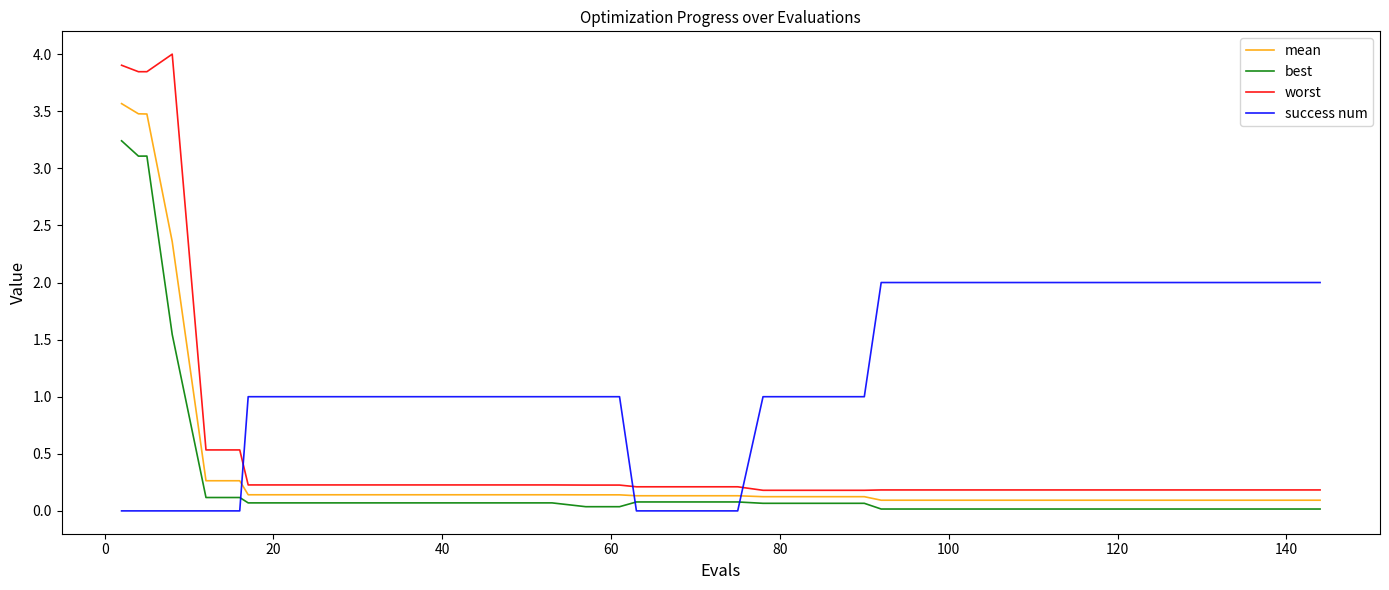

Which series has the largest total across all categories?

success num